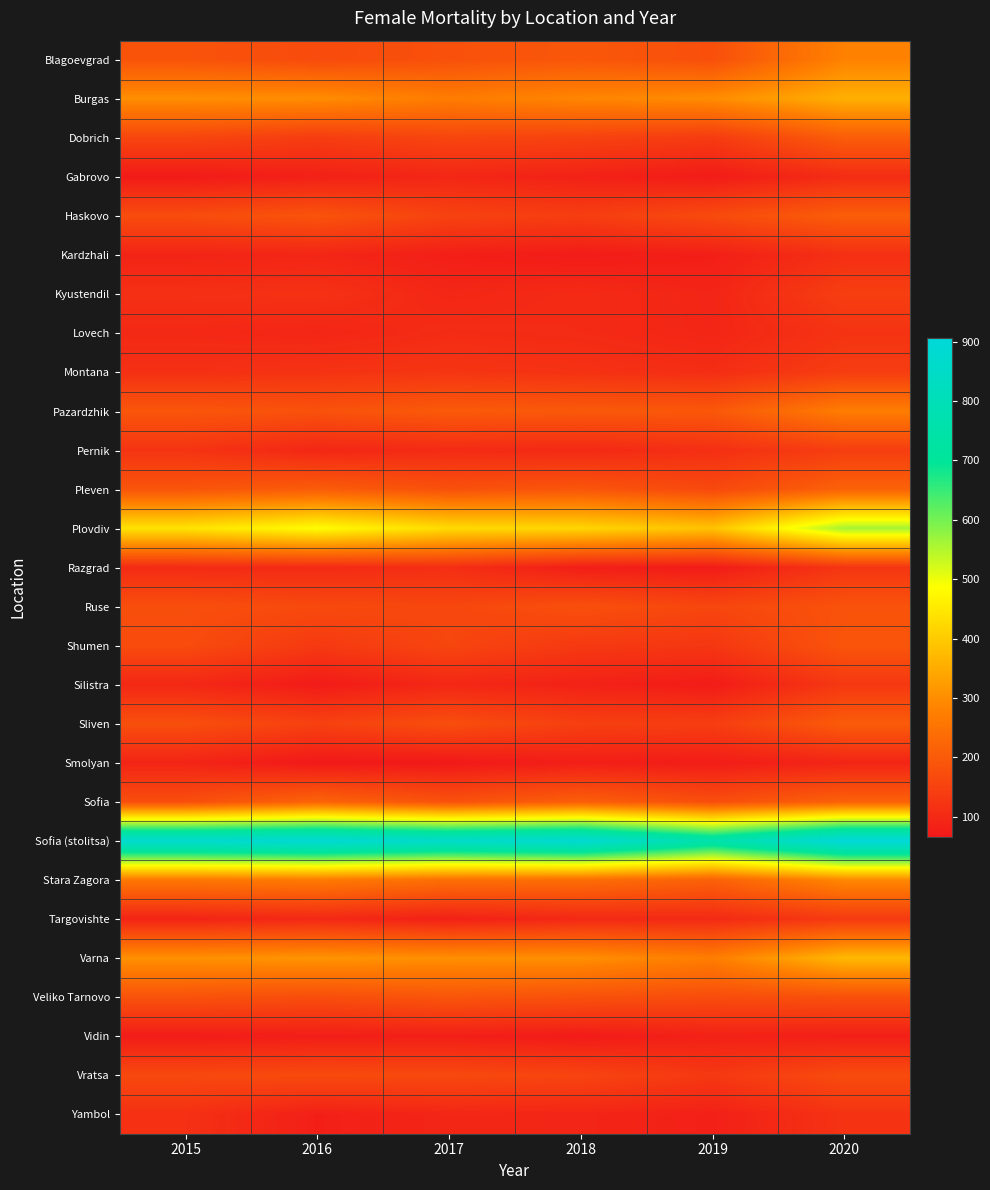

Between 2016 and 2019, which is larger?

2019